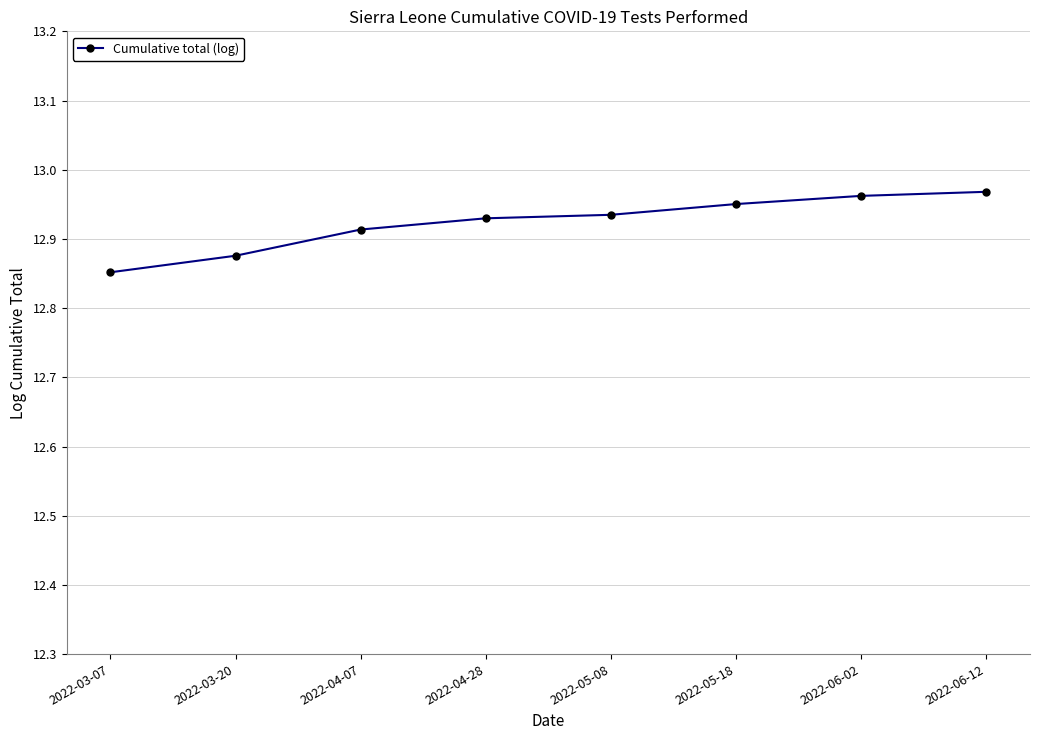

The chart shows a value of 19.2 at 2022-05-08. True or false?

False